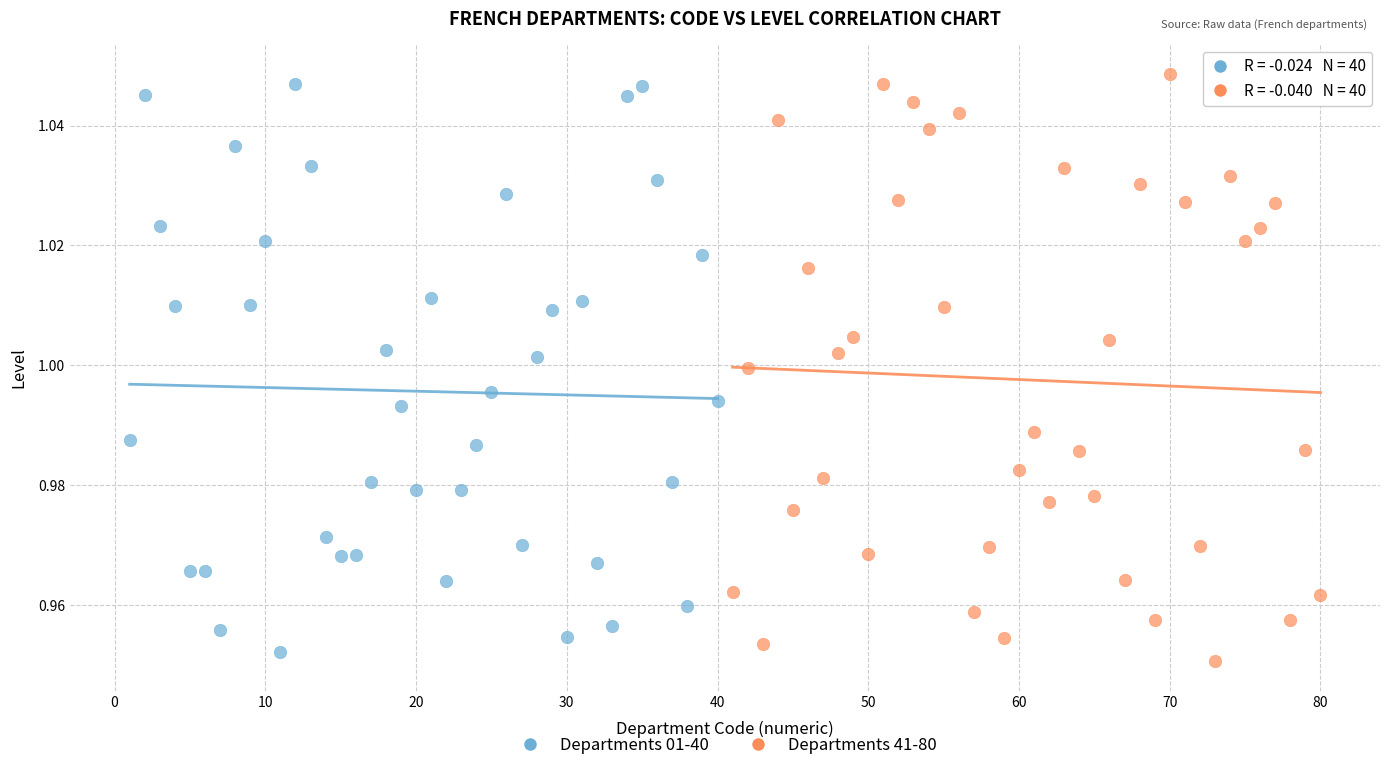

Which series reaches the maximum Y coordinate?

Departments 41-80